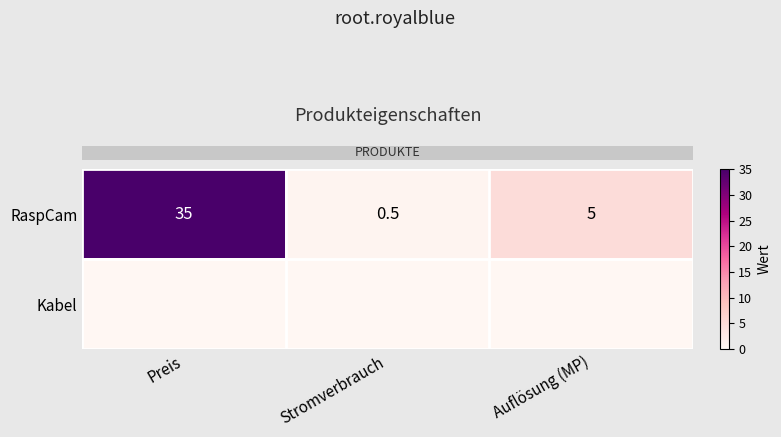

How many series are shown in this chart?

2